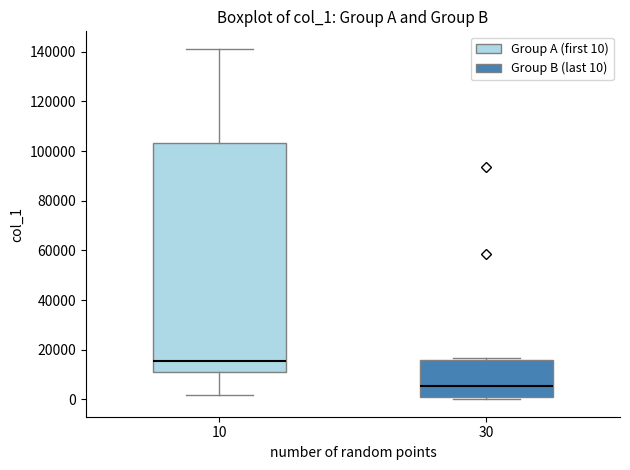

Reading left to right, transcribe this box plot: for each box, give where its median line is, the range the box spans, and where its two whiskers end, as read against the y-axis. The values are not printed on the chart, so give them approximately, as read against the axis.

10: median 16000, box 12000 to 104000, whiskers 2000 to 142000
30: median 6000, box 2000 to 16000, whiskers 0 to 16000 (just above the box's upper edge)